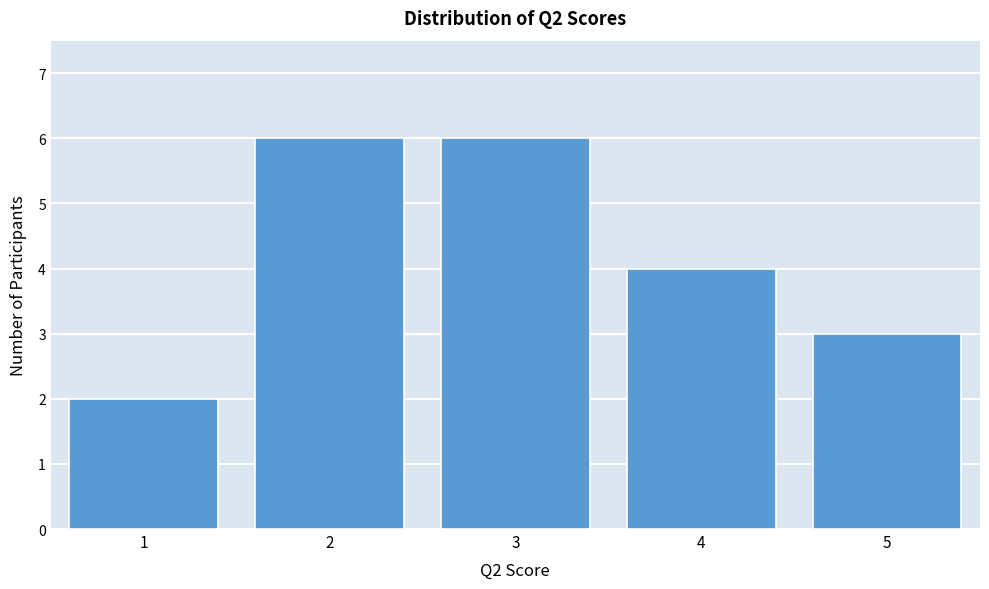

What is the height of the bar covering 0.5 to 1.5 on the x-axis? The values are not printed on the chart, so give them approximately, as read against the axis.

2